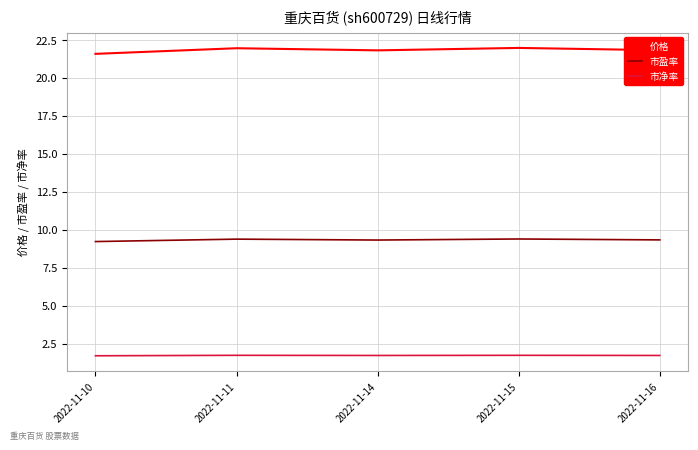

The value of 市盈率 at 2022-11-15 is 16.5. True or false?

False